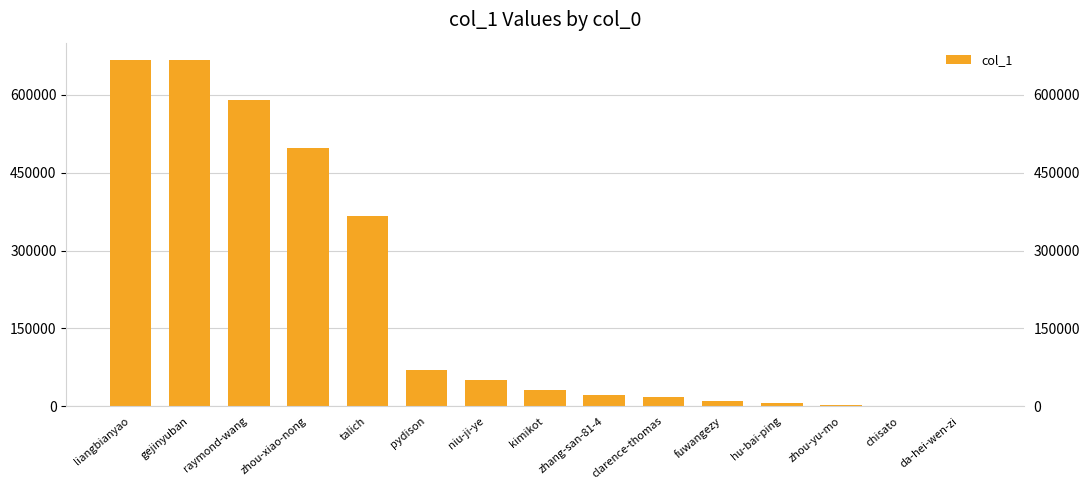

The value at chisato is 1165. True or false?

True